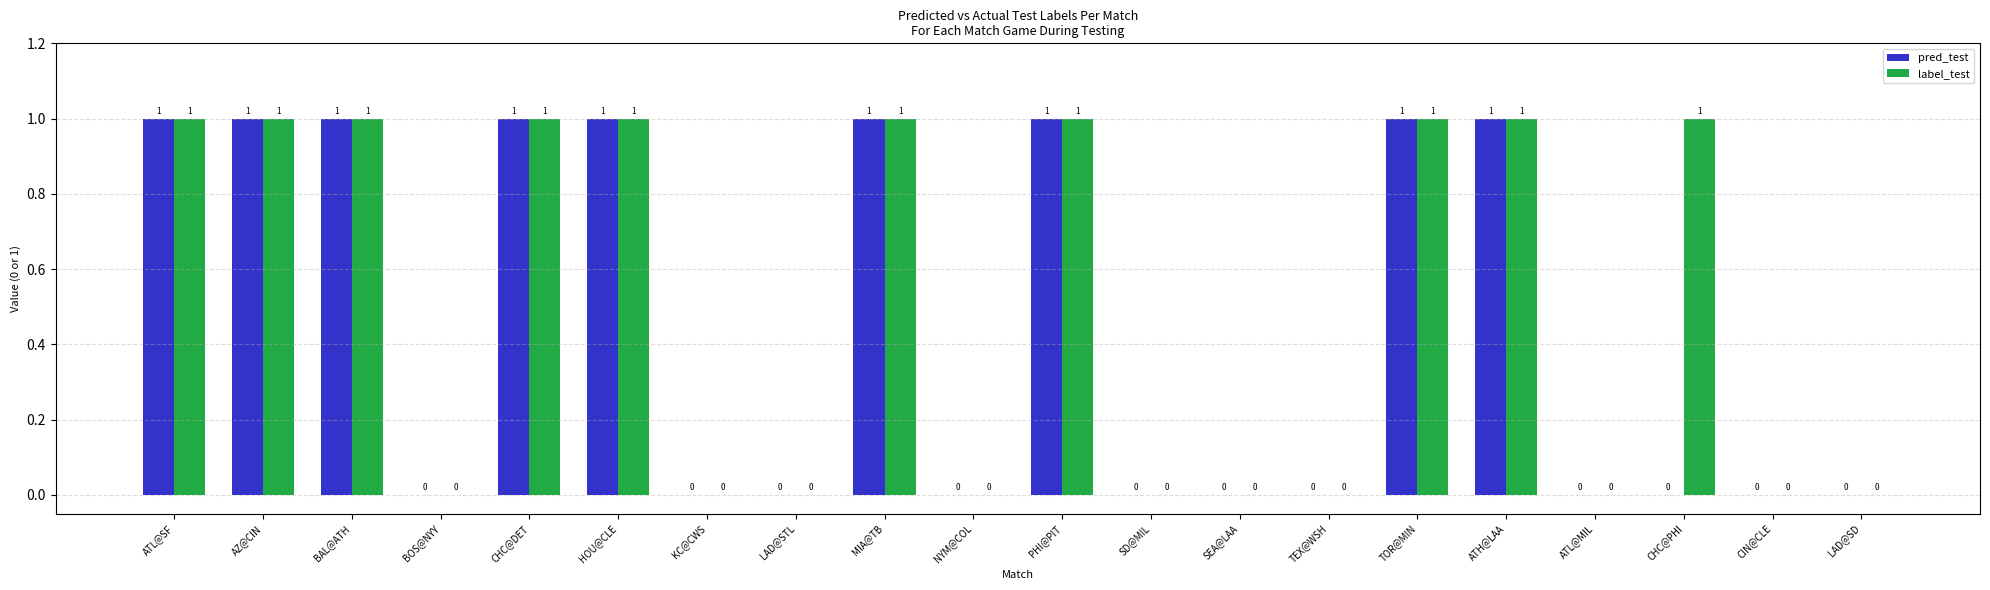

Is the value of label_test at TEX@WSH greater than the value of pred_test at TOR@MIN?

No